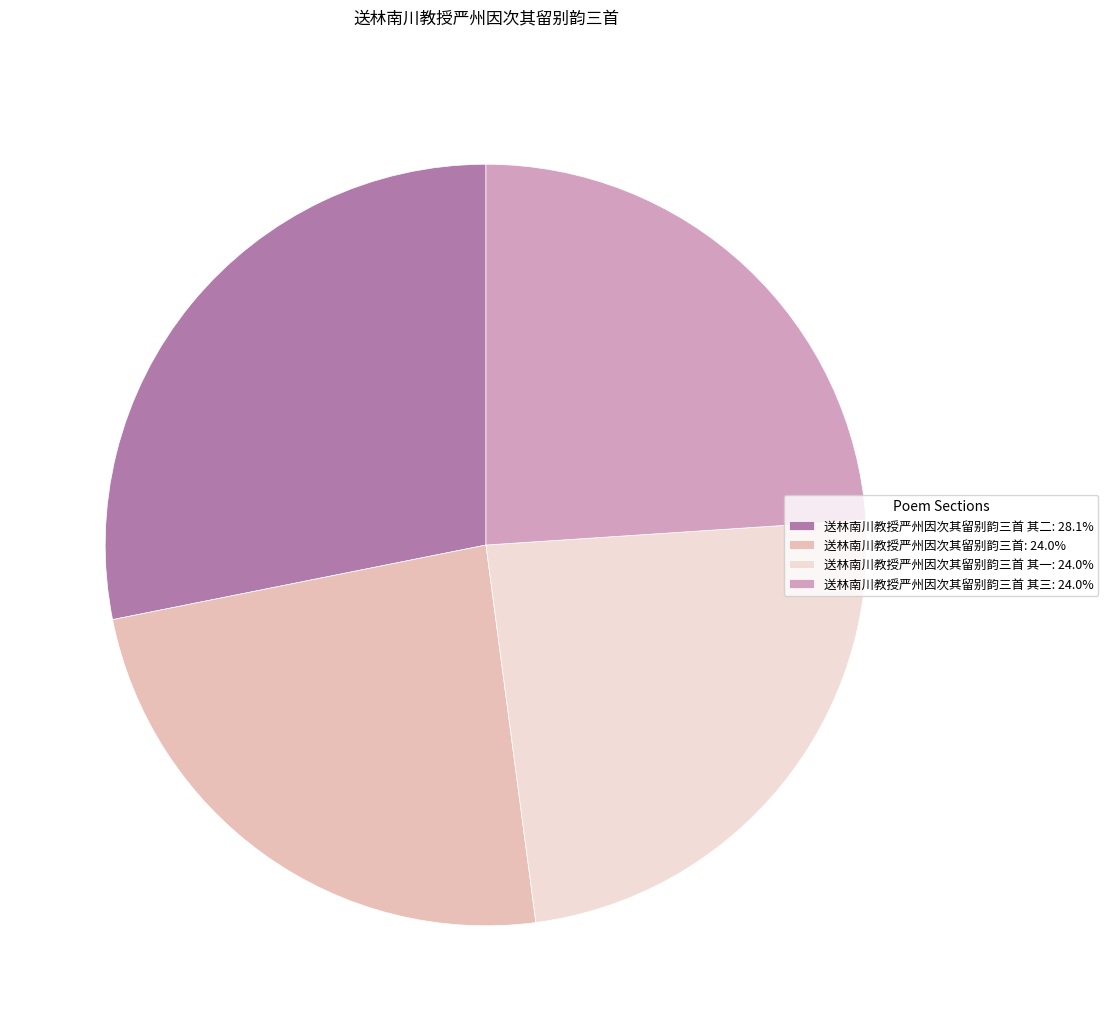

How many slices are in this pie chart?

4